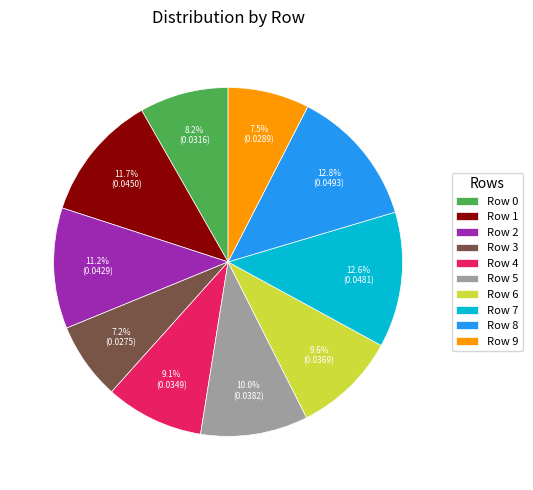

To the nearest percent, what is the difference between the Row 5 and Row 1 slice percentages?

2%